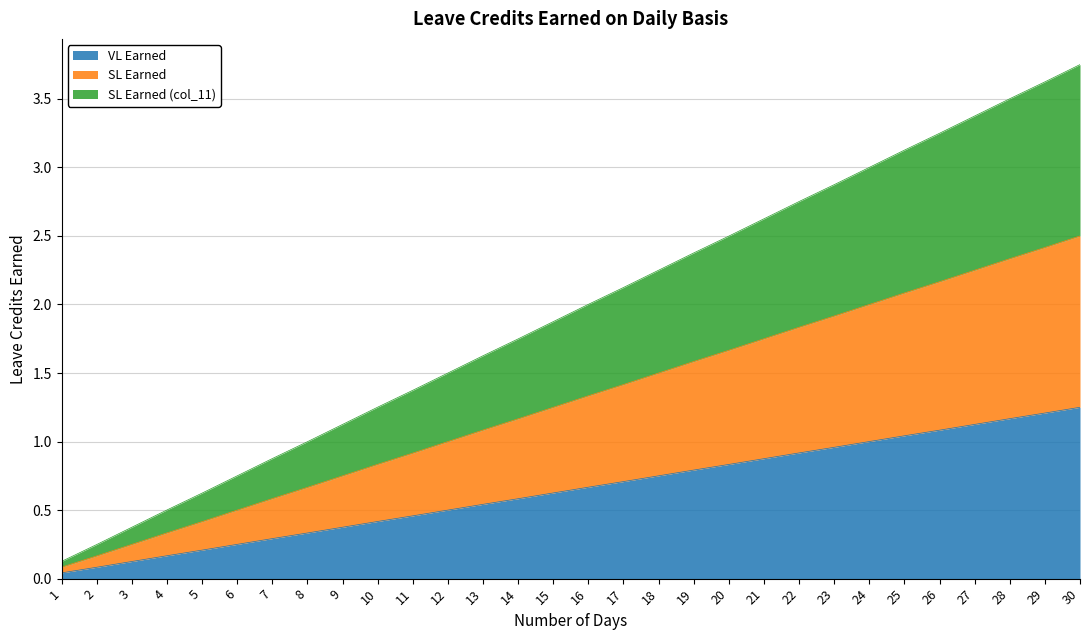

What is the average value of the VL Earned series?

0.6